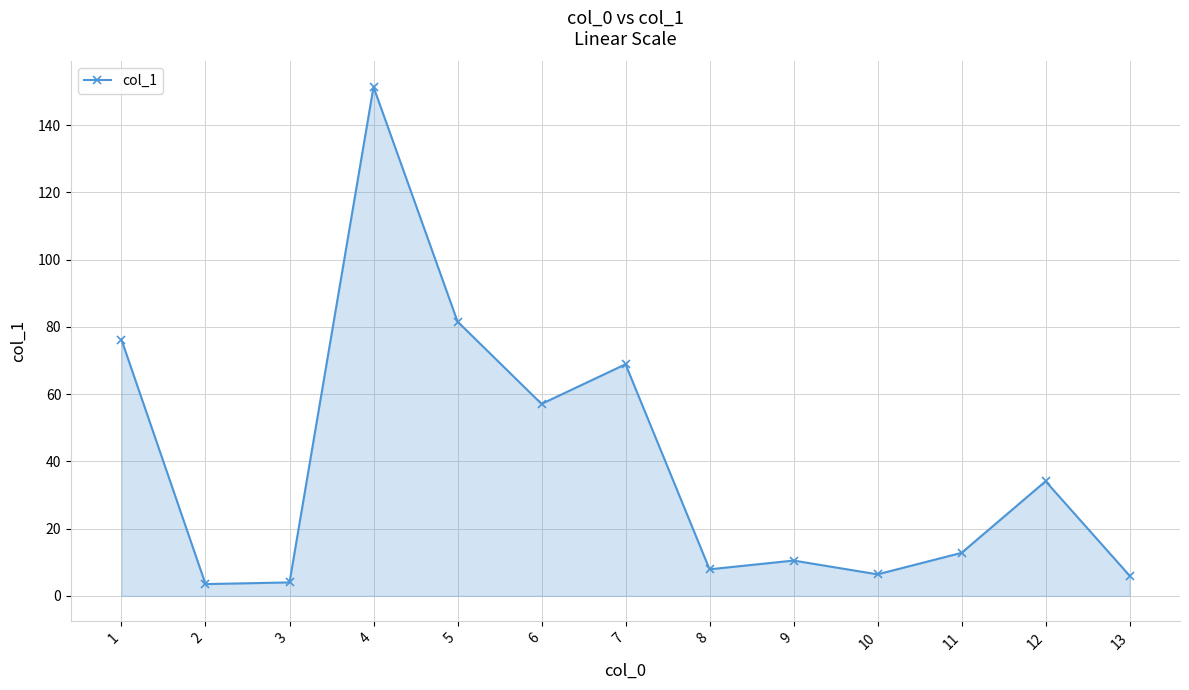

What is the sum of the values at 12 and 4?

185.5